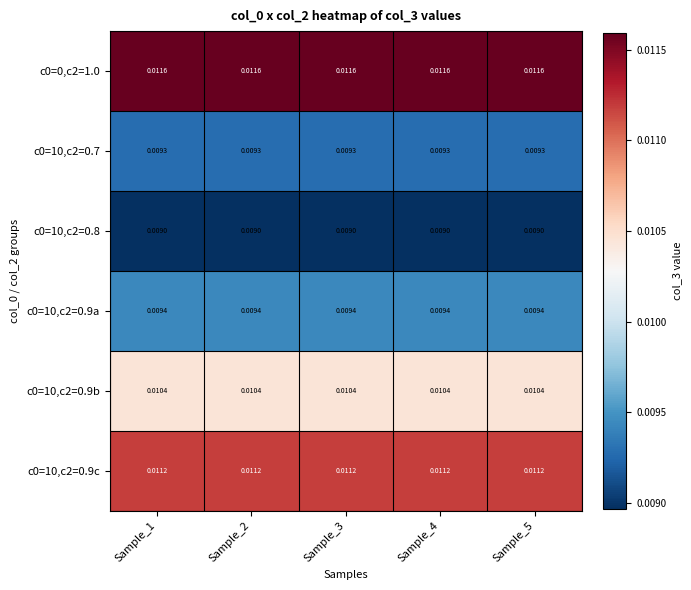

Is the value of c0=10,c2=0.9c at Sample_3 greater than the value of c0=10,c2=0.7 at Sample_3?

Yes